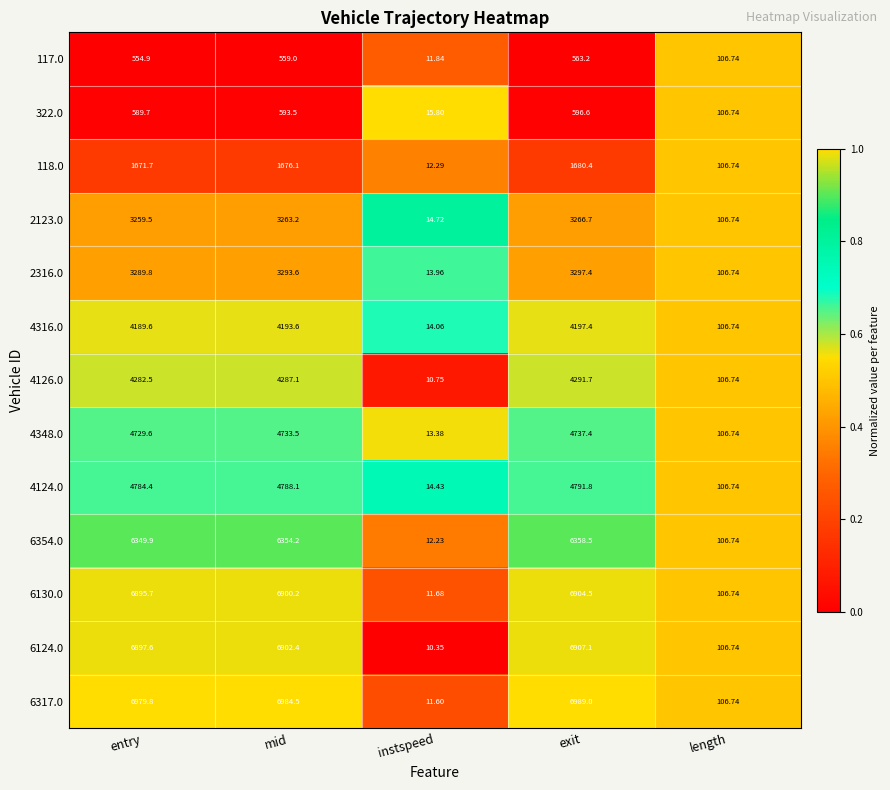

Where does the 322.0 series first go above 589?

entry